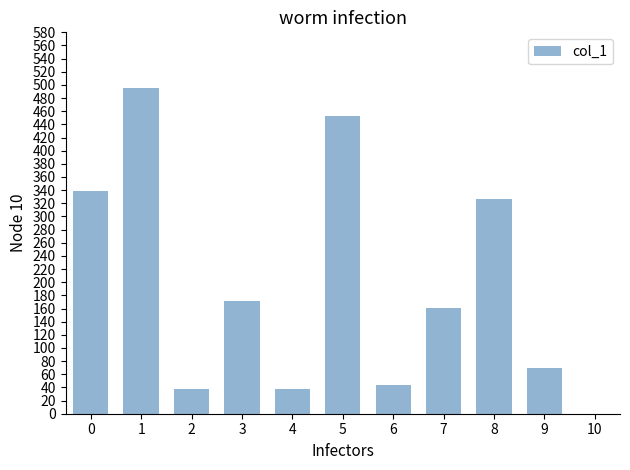

Count the number of data series in this chart.

1